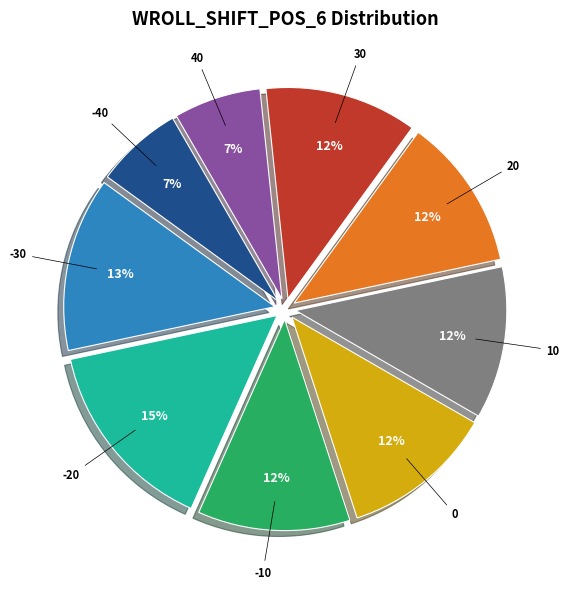

To the nearest percent, what portion does -30 represent?

13%